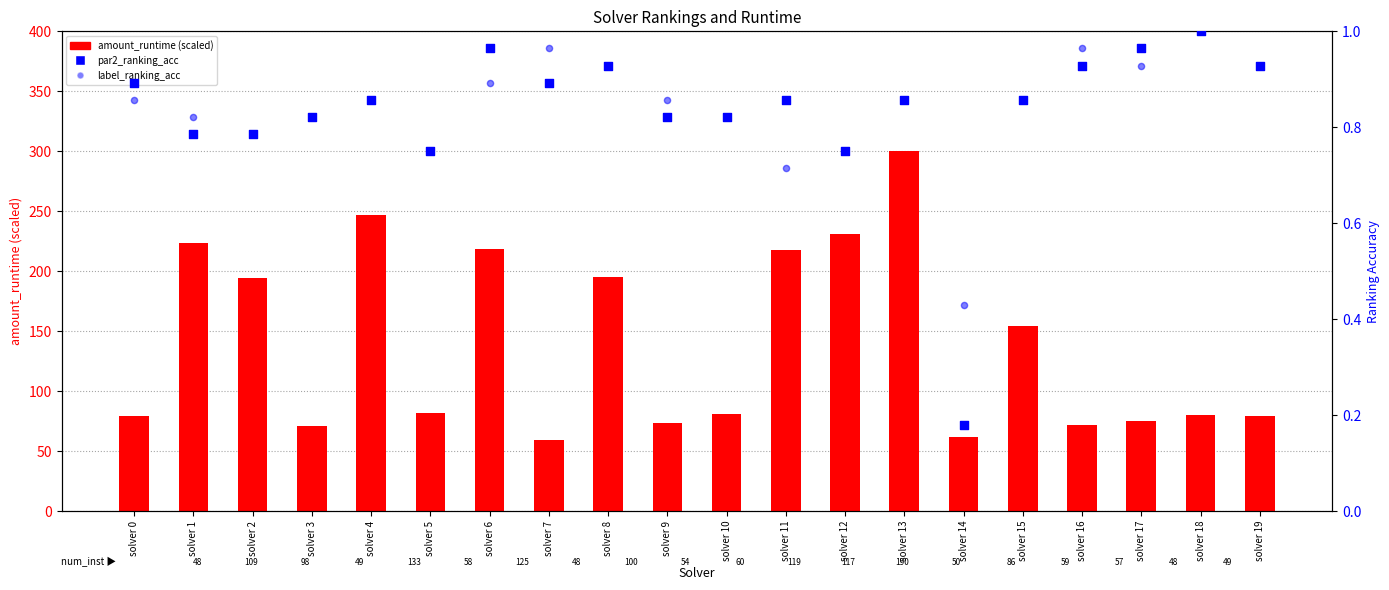

Is the value of label_ranking_acc at solver 6 greater than the value of par2_ranking_acc at solver 5?

Yes